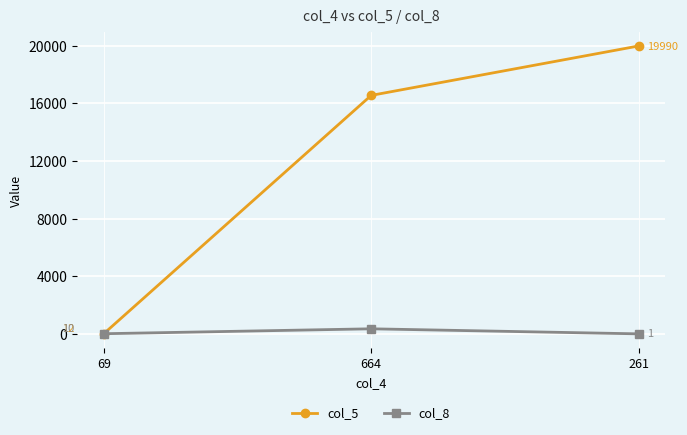

Where is col_8 nearest to the value 176?

69